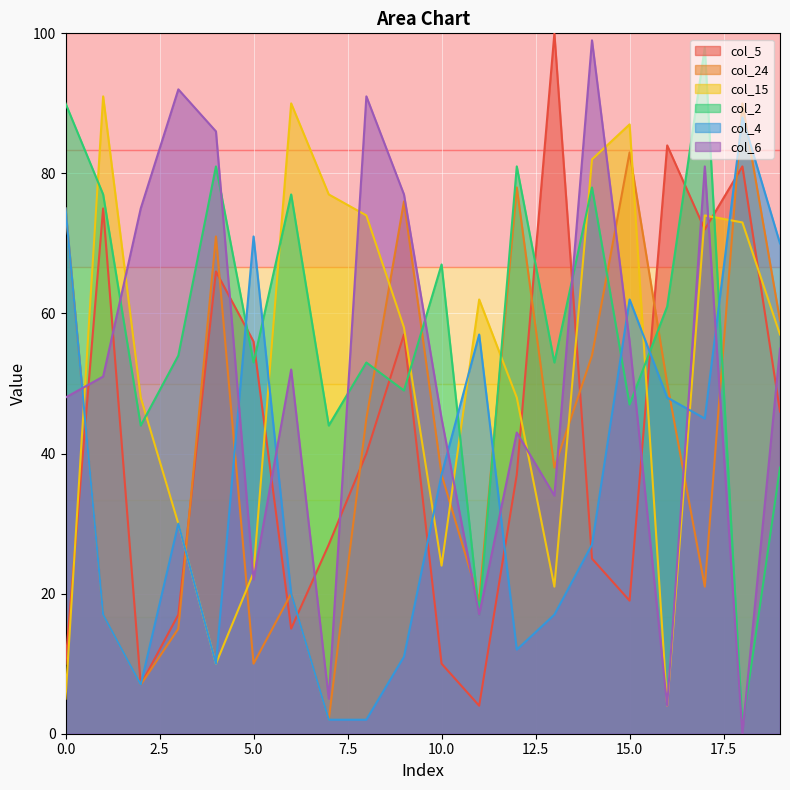

Which series has the largest range (max minus min)?

col_6